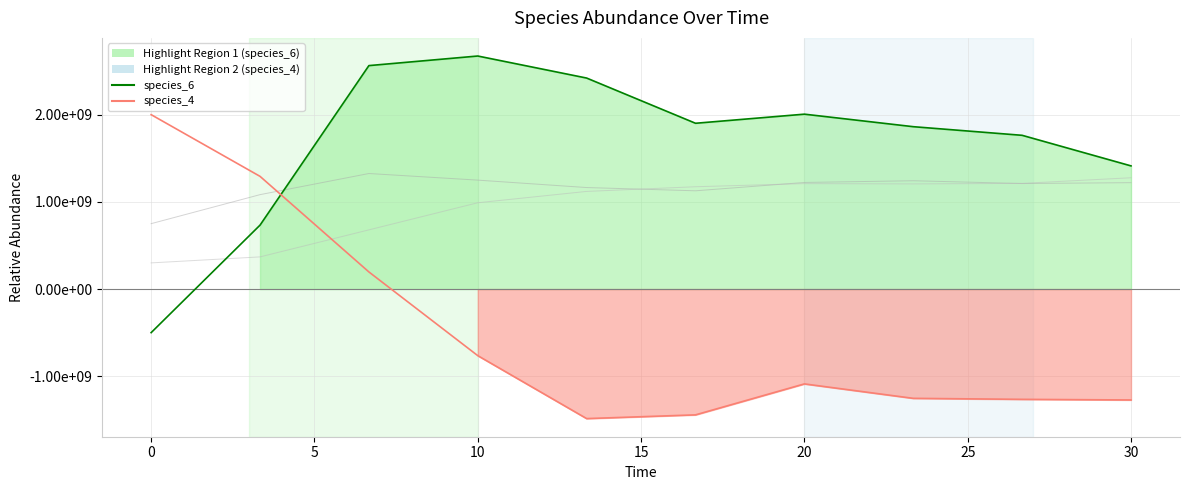

True or false: species_3 has more than 2 points higher than both neighbors.

False